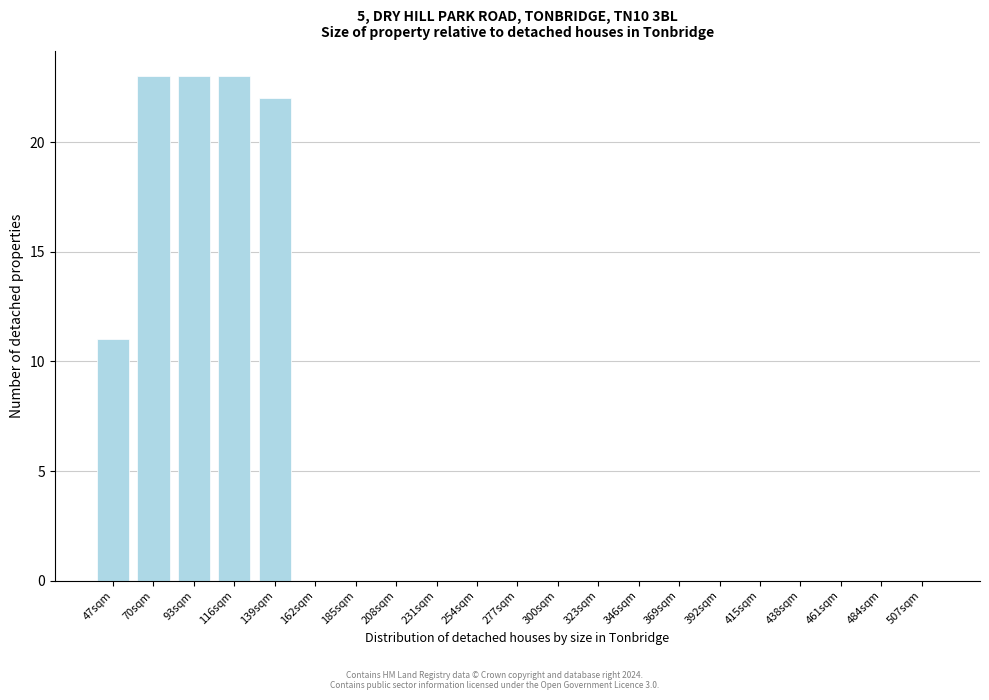

Reading left to right, list all the values displayed in this chart.

47sqm=11	70sqm=23	93sqm=23	116sqm=23	139sqm=22	162sqm=0	185sqm=0	208sqm=0	231sqm=0	254sqm=0	277sqm=0	300sqm=0	323sqm=0	346sqm=0	369sqm=0	392sqm=0	415sqm=0	438sqm=0	461sqm=0	484sqm=0	507sqm=0